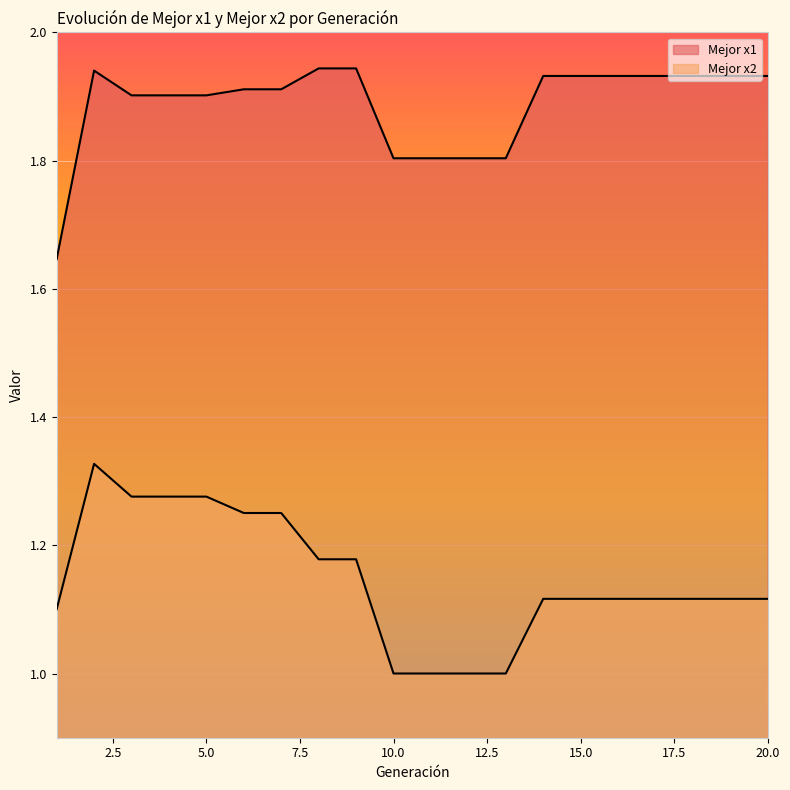

Rank the series by their average value, from highest to lowest.

Mejor x1, Mejor x2